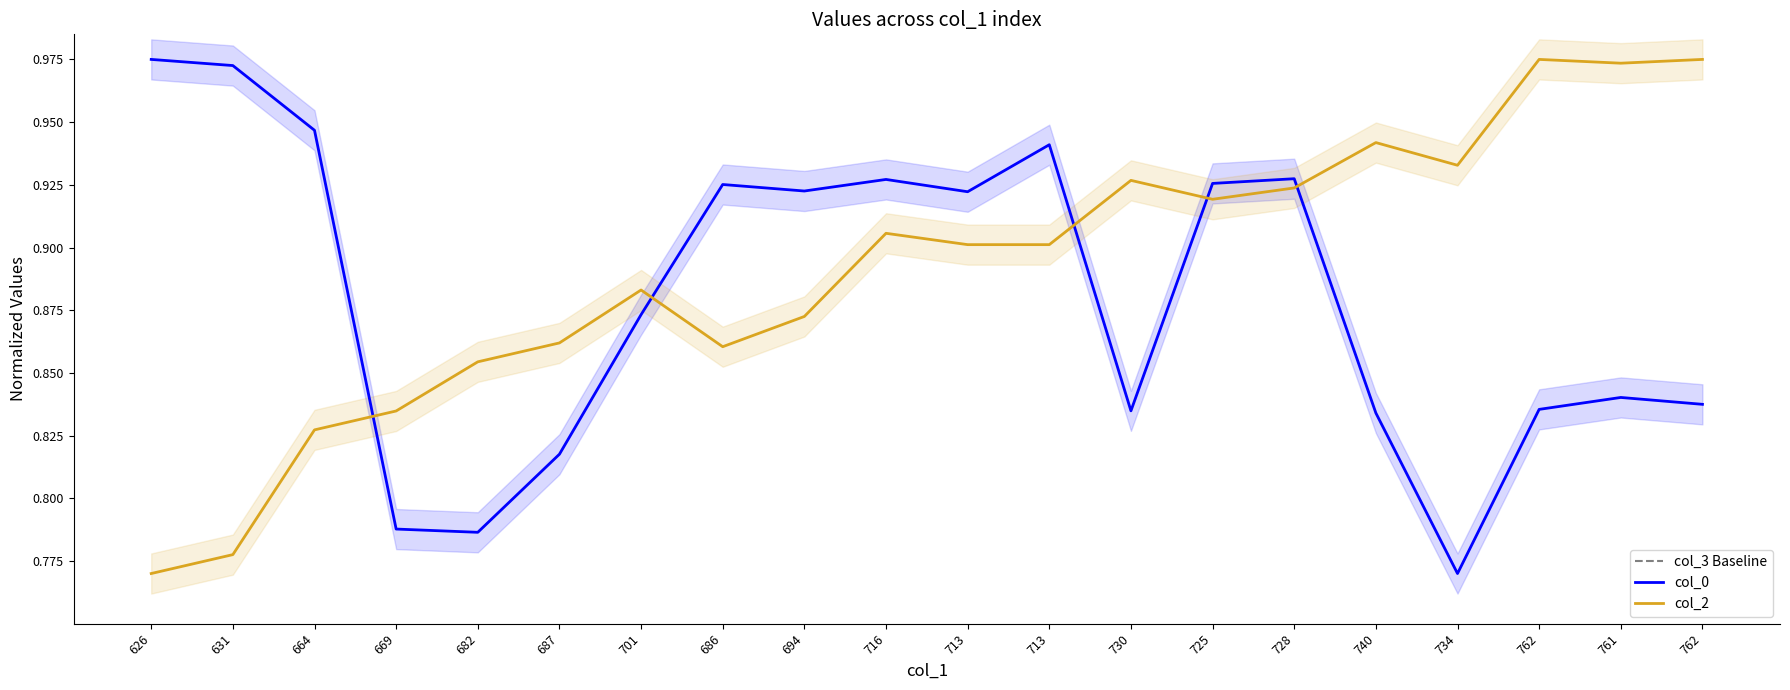

List the series in order of their peak value, lowest first.

col_3 Baseline, col_0, col_2